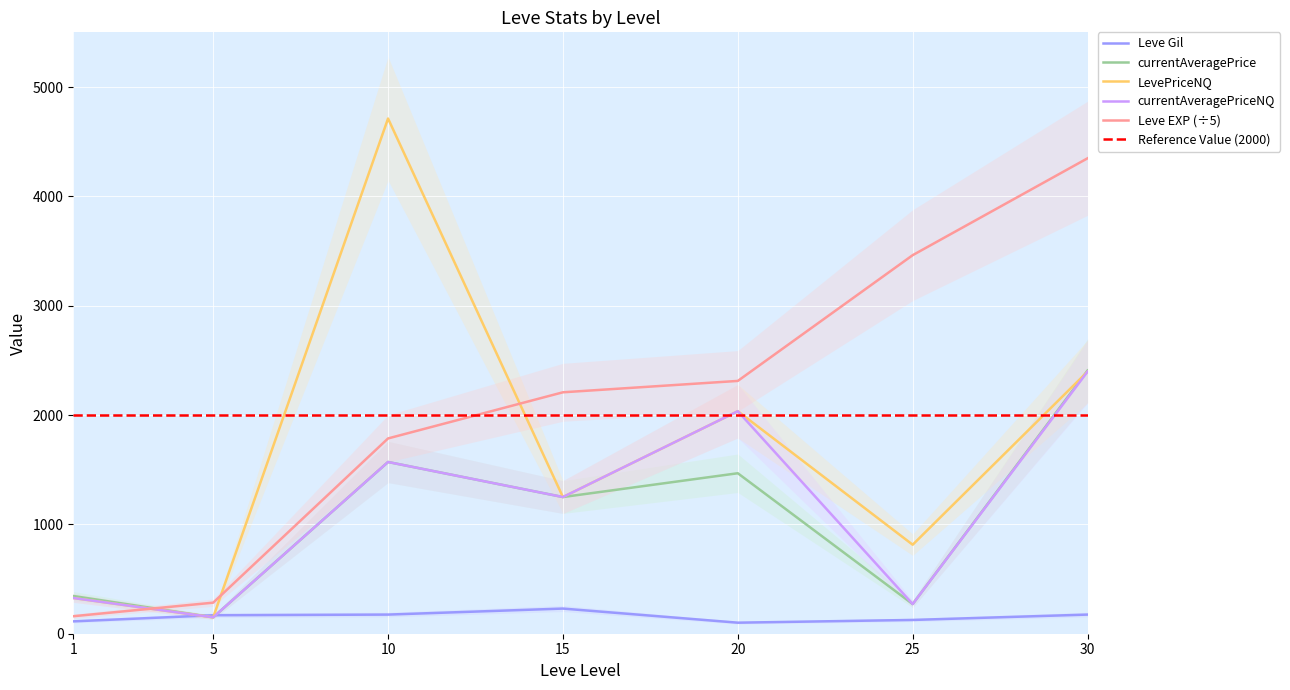

Is the value of currentAveragePrice at 10 greater than the value of currentAveragePriceNQ at 1?

Yes